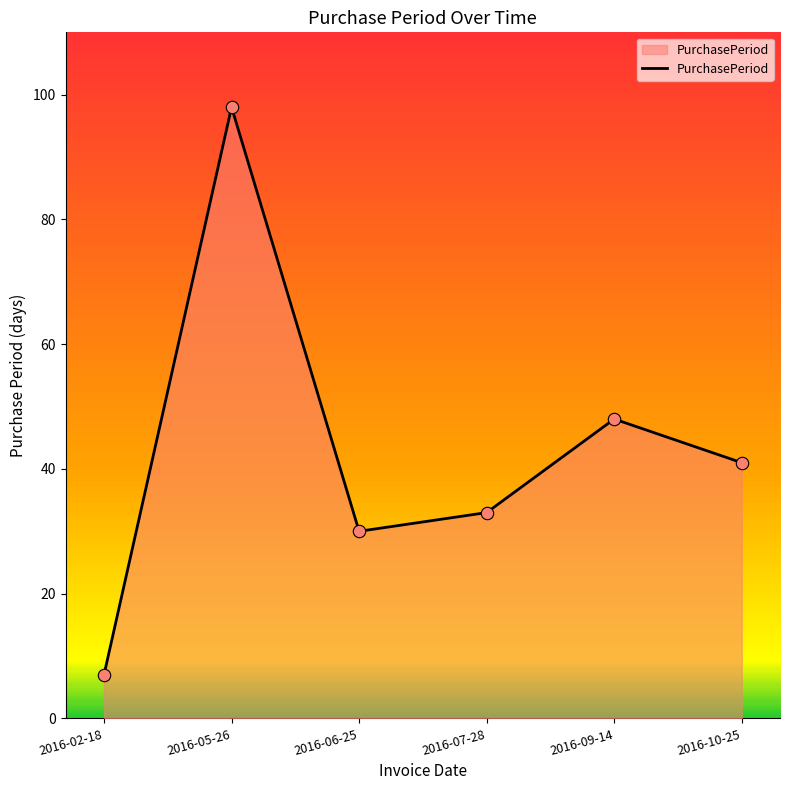

Between 2016-05-26 and 2016-10-25, which is larger?

2016-05-26